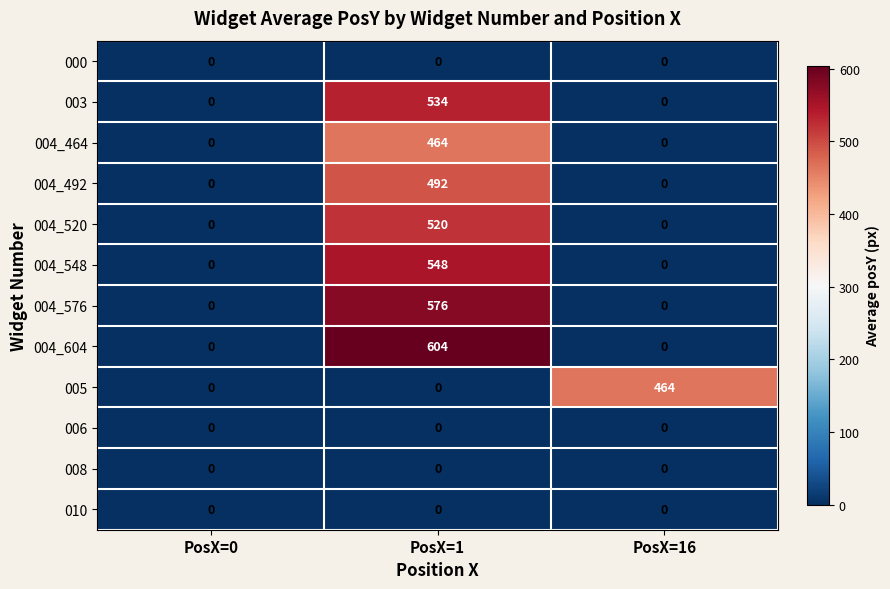

Which series has the largest range (max minus min)?

004_604